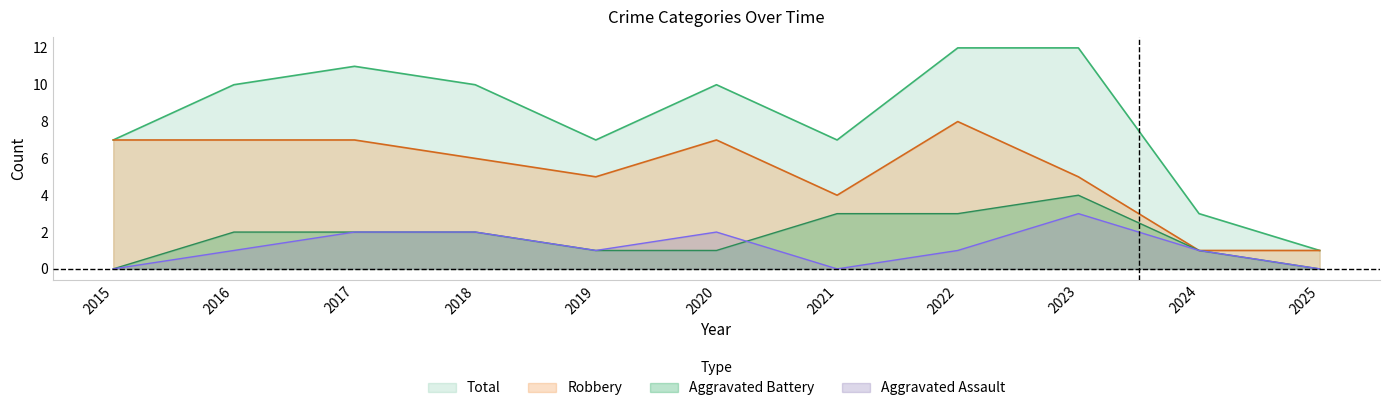

True or false: Total and Aggravated Assault cross at least once.

False